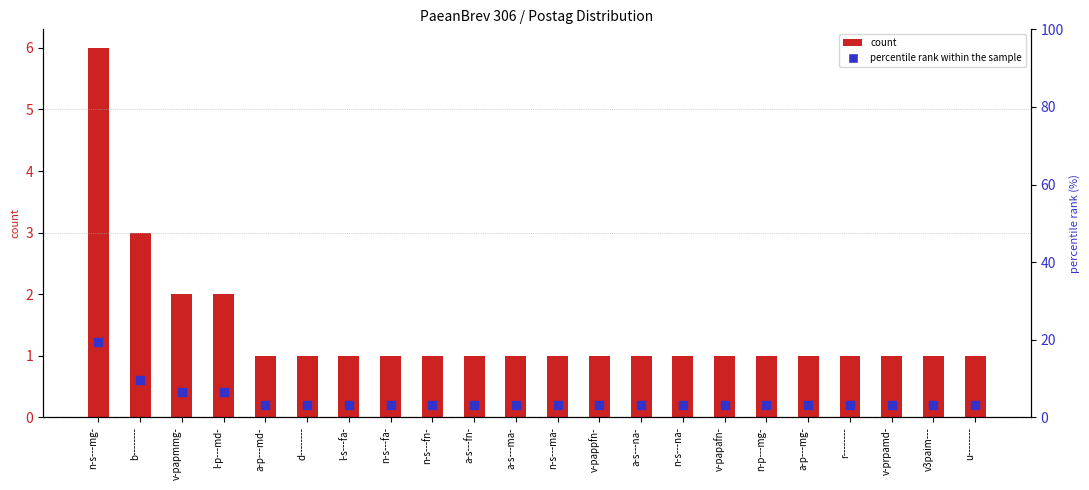

At which category is the sum across all series the highest?

n-s---mg-